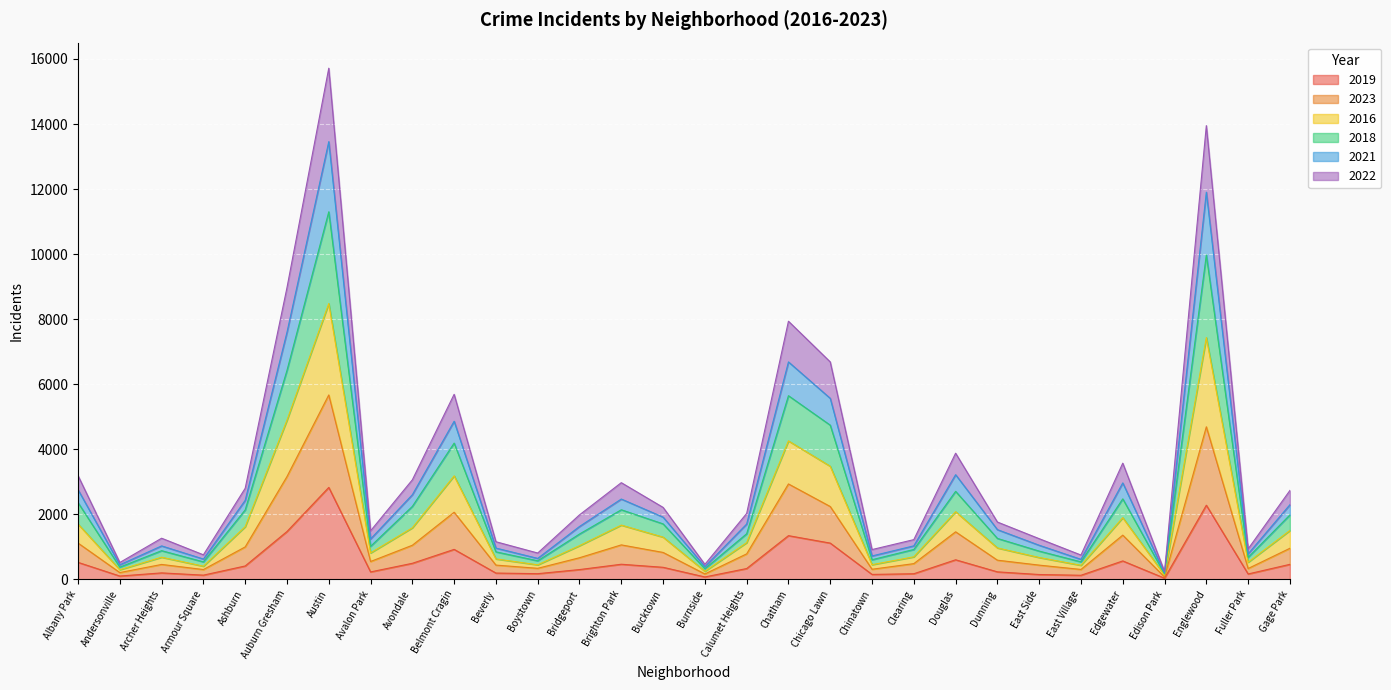

The value of 2019 at Douglas is 602. True or false?

True